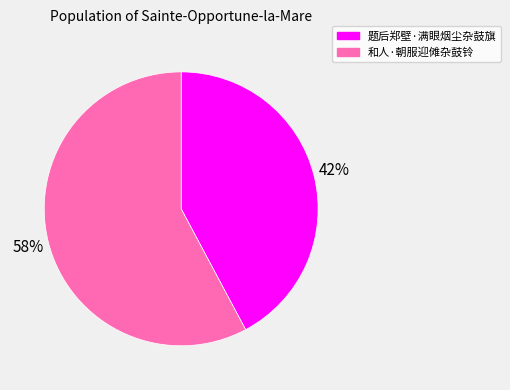

Does 和人·朝服迎傩杂鼓铃 represent more than half of the total?

Yes